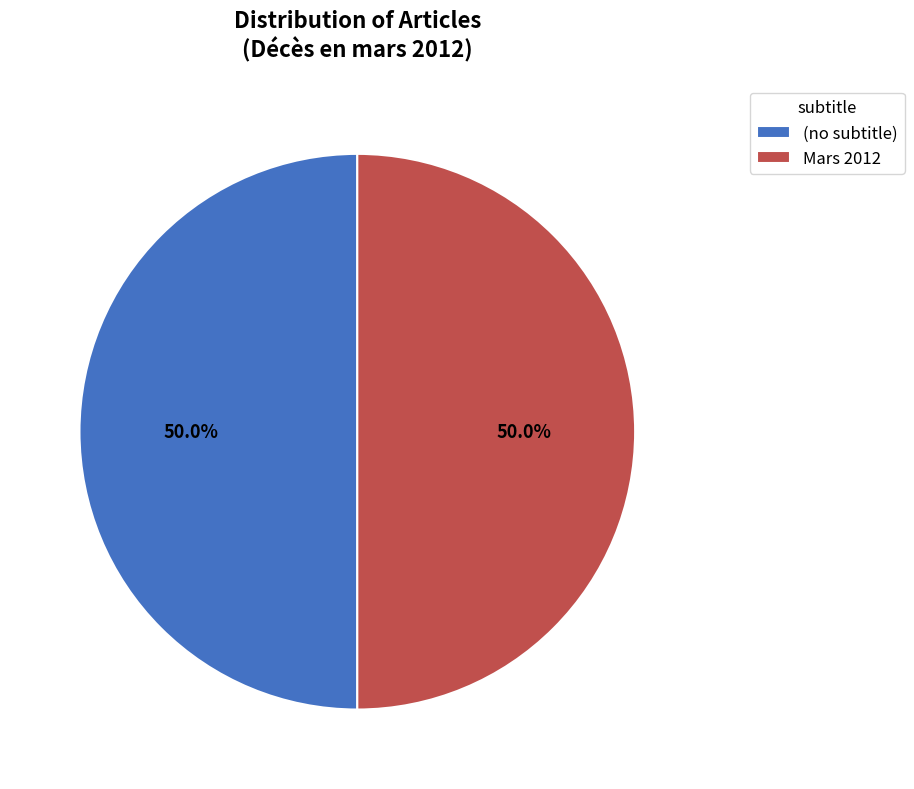

What is the ratio of the value at (no subtitle) to the value at Mars 2012?

1.0